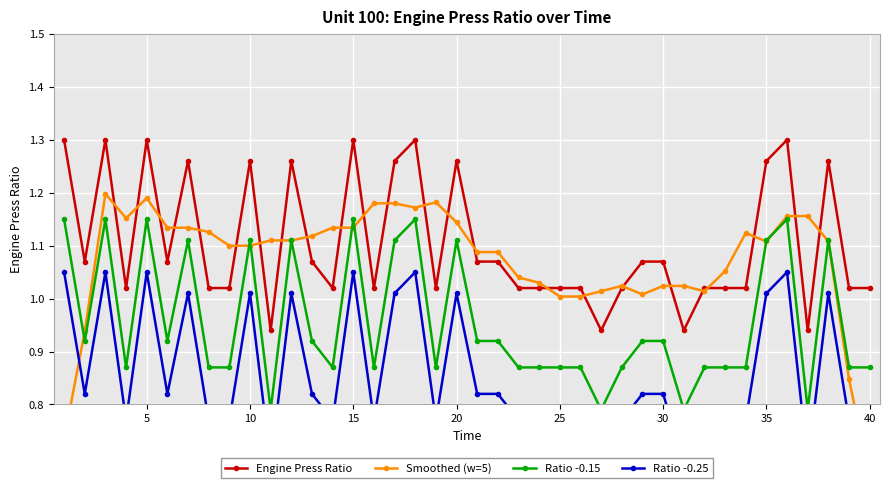

Which series has the largest total across all categories?

Engine Press Ratio